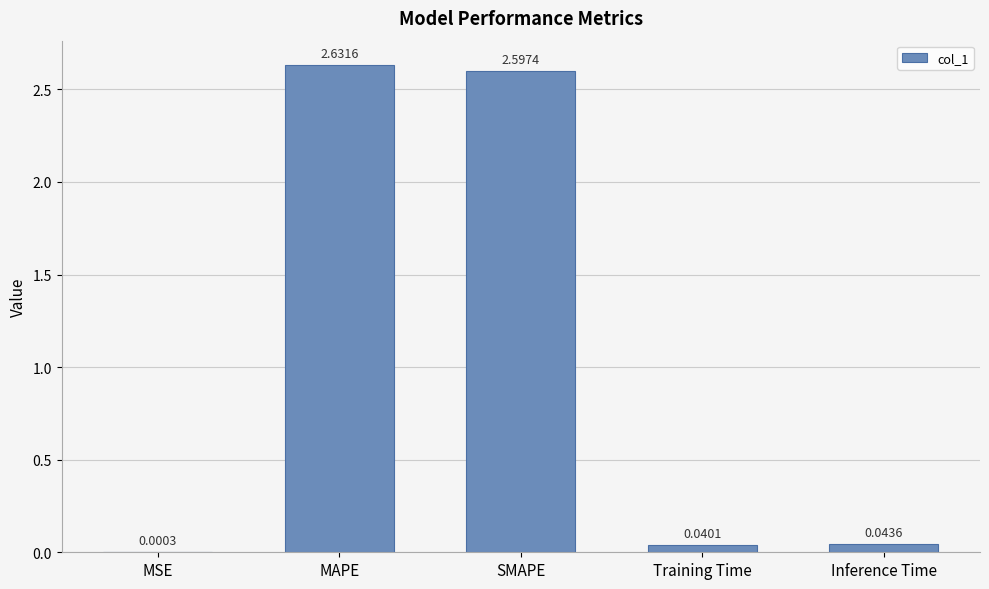

Which category has the highest value across all series?

MAPE